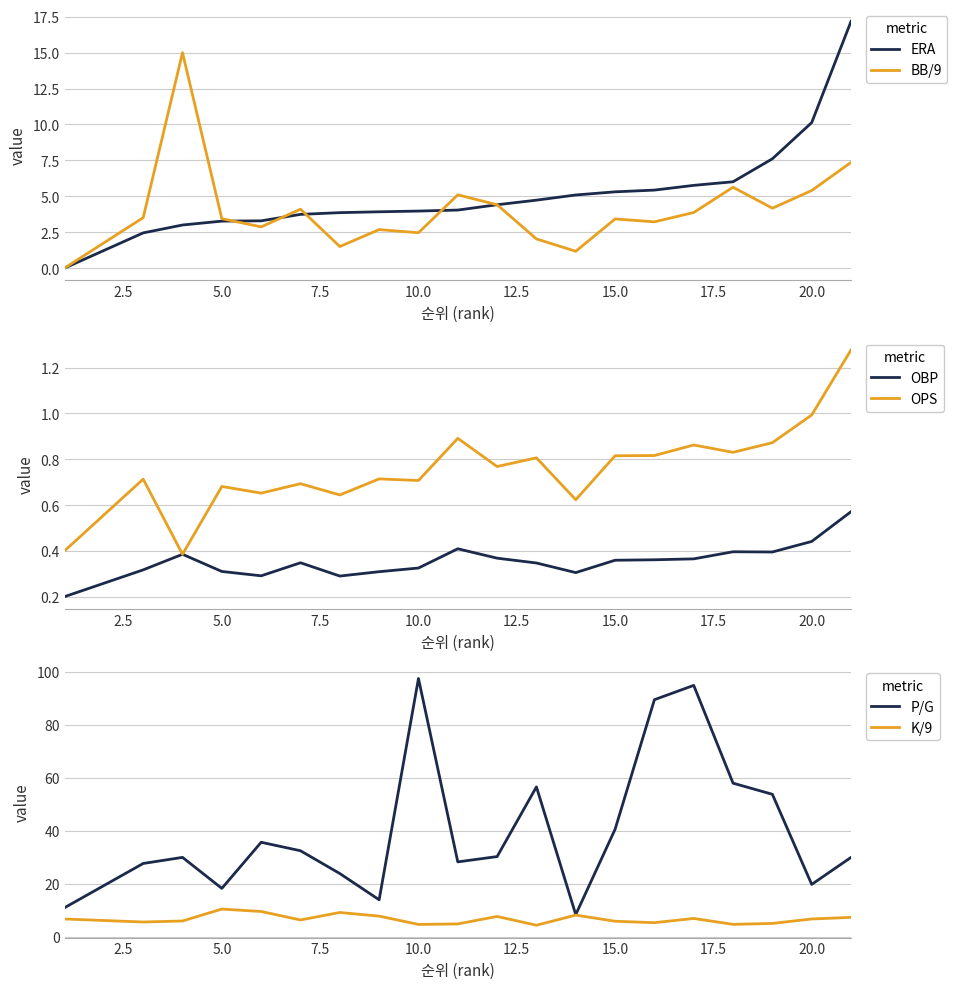

Is it true that K/9 equals 3.3 at 20.0?

False